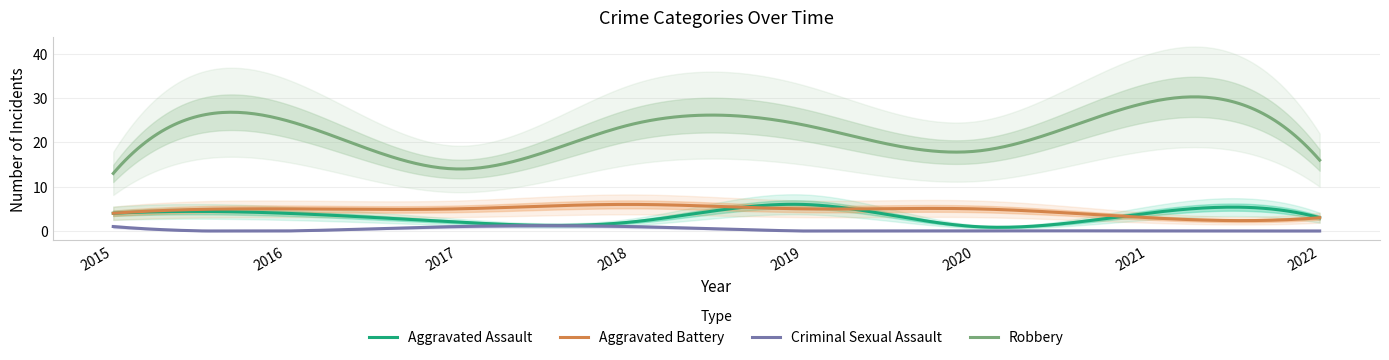

Reading left to right, transcribe all the data shown in this chart.

Aggravated Assault: 2015=4	2016=4	2017=2	2018=2	2019=6	2020=1	2021=4	2022=3
Aggravated Battery: 2015=4	2016=5	2017=5	2018=6	2019=5	2020=5	2021=3	2022=3
Criminal Sexual Assault: 2015=1	2016=0	2017=1	2018=1	2019=0	2020=0	2021=0	2022=0
Robbery: 2015=13	2016=25	2017=14	2018=24	2019=24	2020=18	2021=29	2022=16